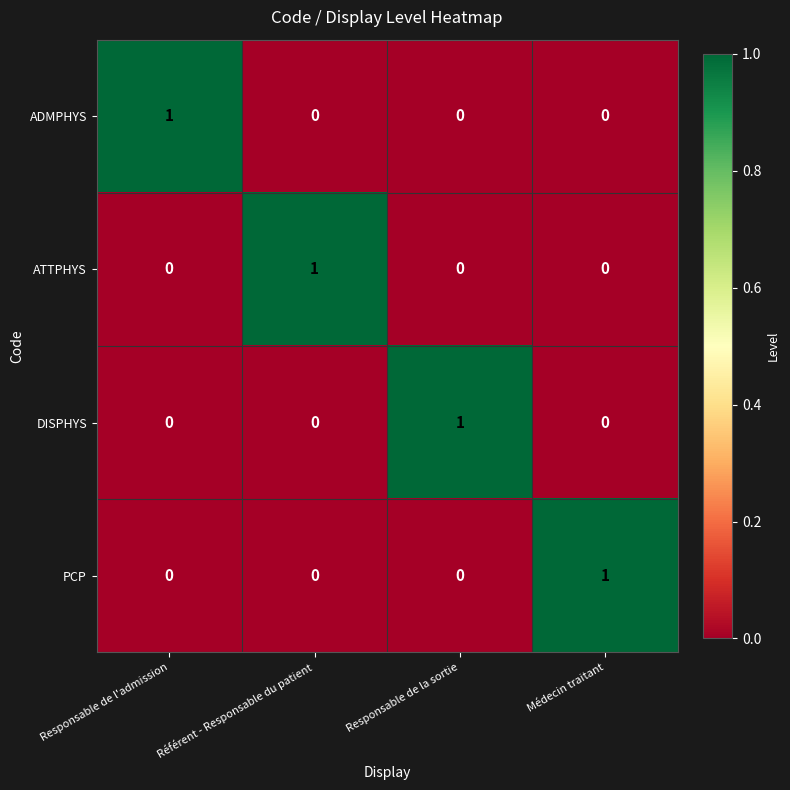

True or false: ATTPHYS has a value of 0 at Responsable de la sortie.

True